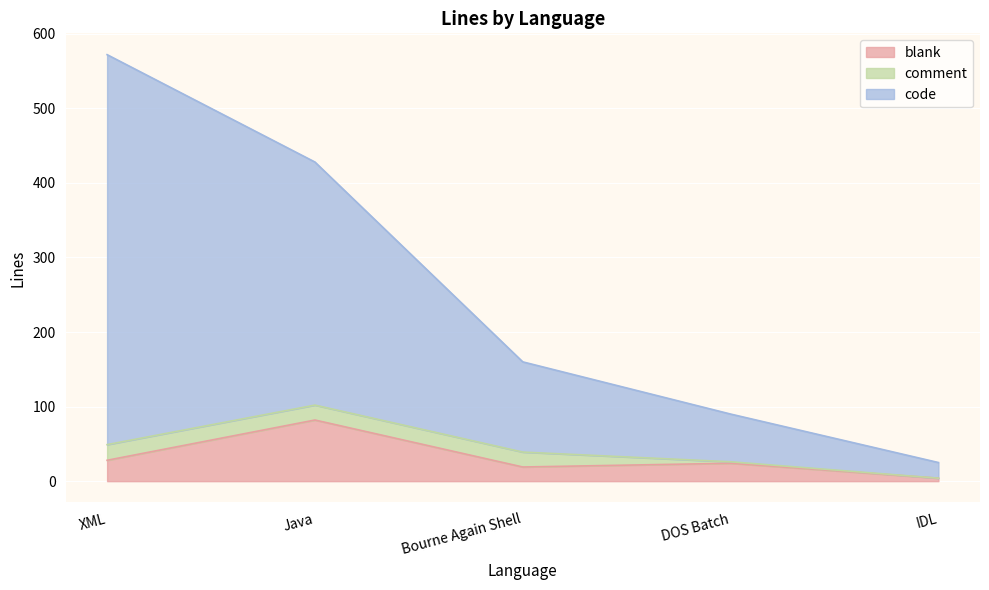

At how many categories does at least one series exceed 171?

2